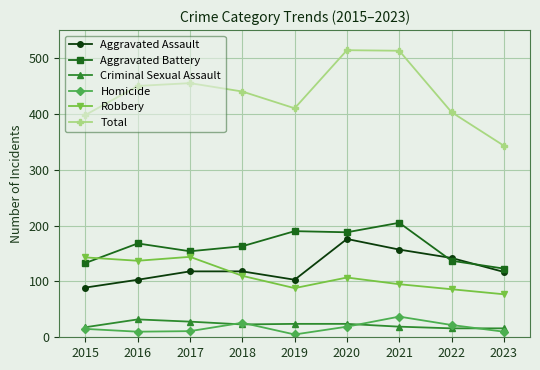

What is the maximum value for Aggravated Assault?

176